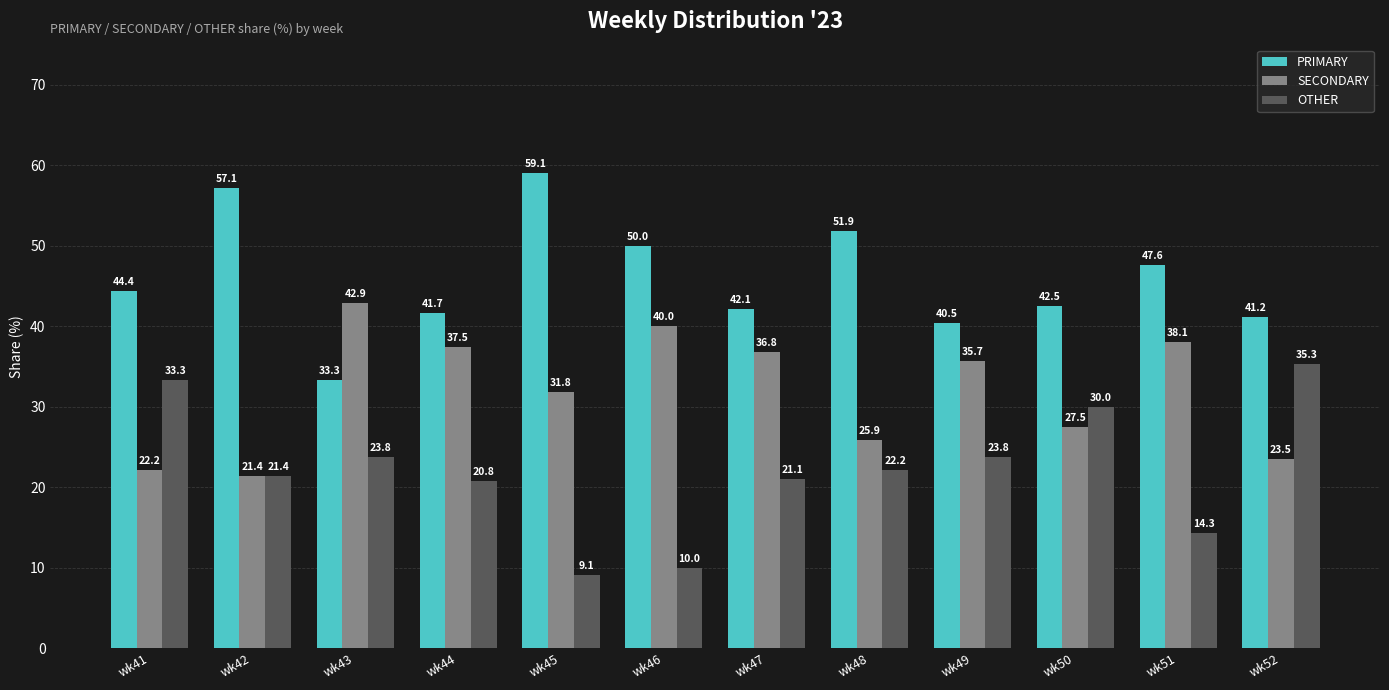

True or false: OTHER has a value of 31.5 at wk48.

False